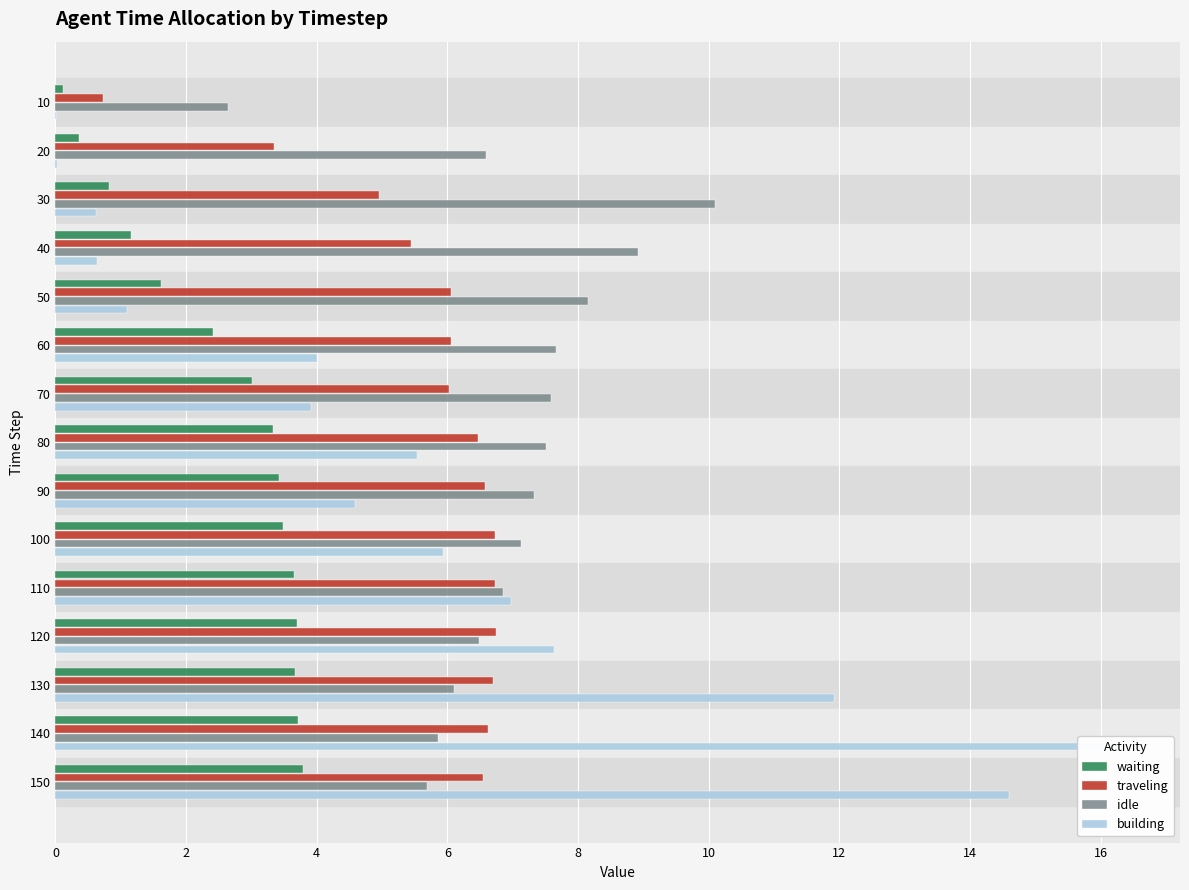

Reading right to left, extract all data points from this chart.

waiting: 3.8	3.7	3.7	3.7	3.7	3.5	3.4	3.3	3.0	2.4	1.6	1.2	0.8	0.4	0.1
traveling: 6.5	6.6	6.7	6.7	6.7	6.7	6.6	6.5	6.0	6.0	6.1	5.4	5.0	3.3	0.7
idle: 5.7	5.9	6.1	6.5	6.8	7.1	7.3	7.5	7.6	7.7	8.1	8.9	10.1	6.6	2.6
building: 14.6	16.4	11.9	7.6	7.0	5.9	4.6	5.5	3.9	4.0	1.1	0.6	0.6	0.0	0.0